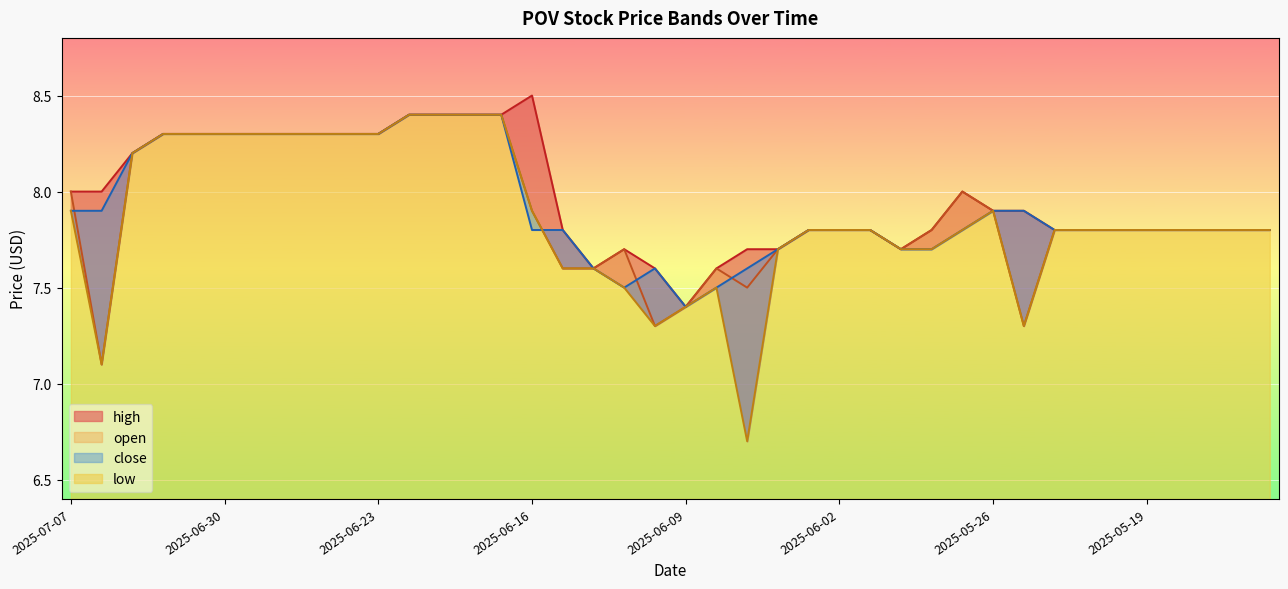

True or false: high has more than 1 interior local peaks.

True